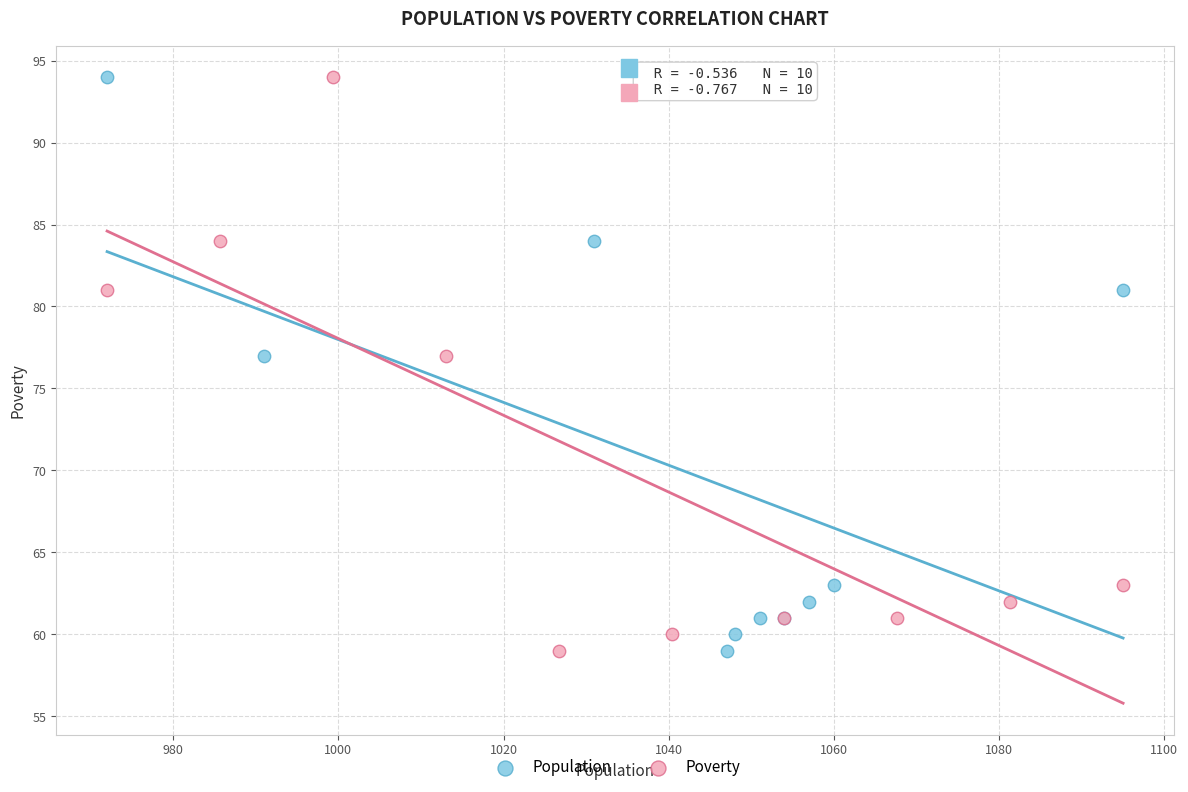

What are all the series names shown in the legend?

Population, Poverty